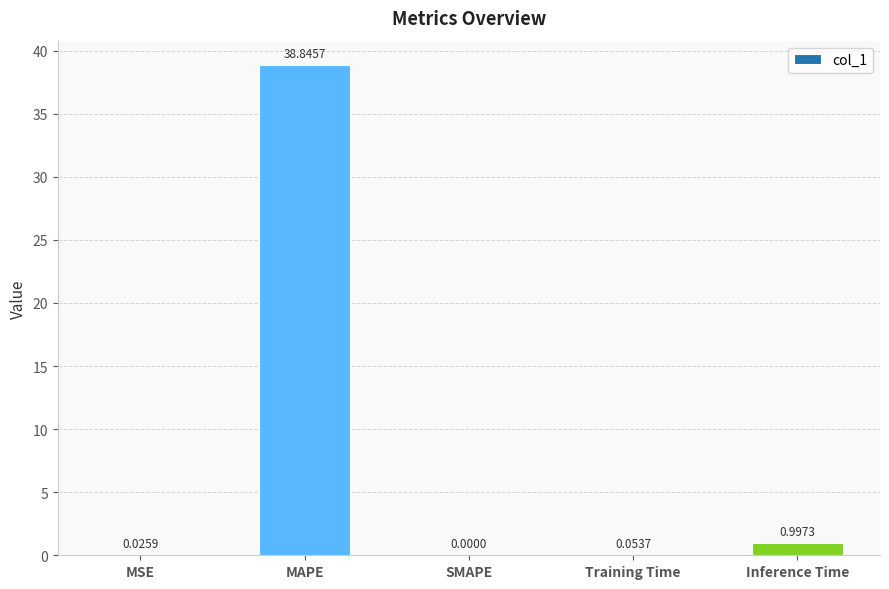

Which has a higher value, SMAPE or Inference Time?

Inference Time